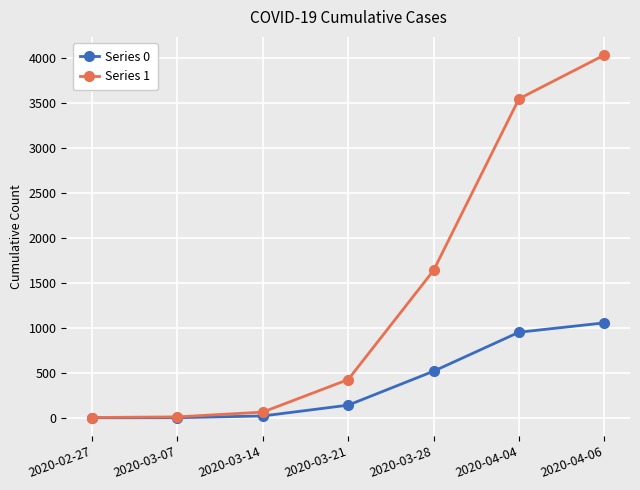

What is the difference between the second highest and minimum values in the Series 1 series?

3539